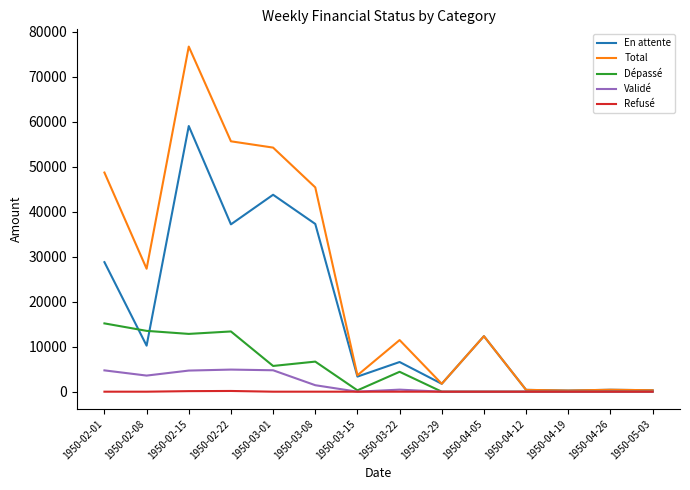

What position from the left is 1950-04-19?

12